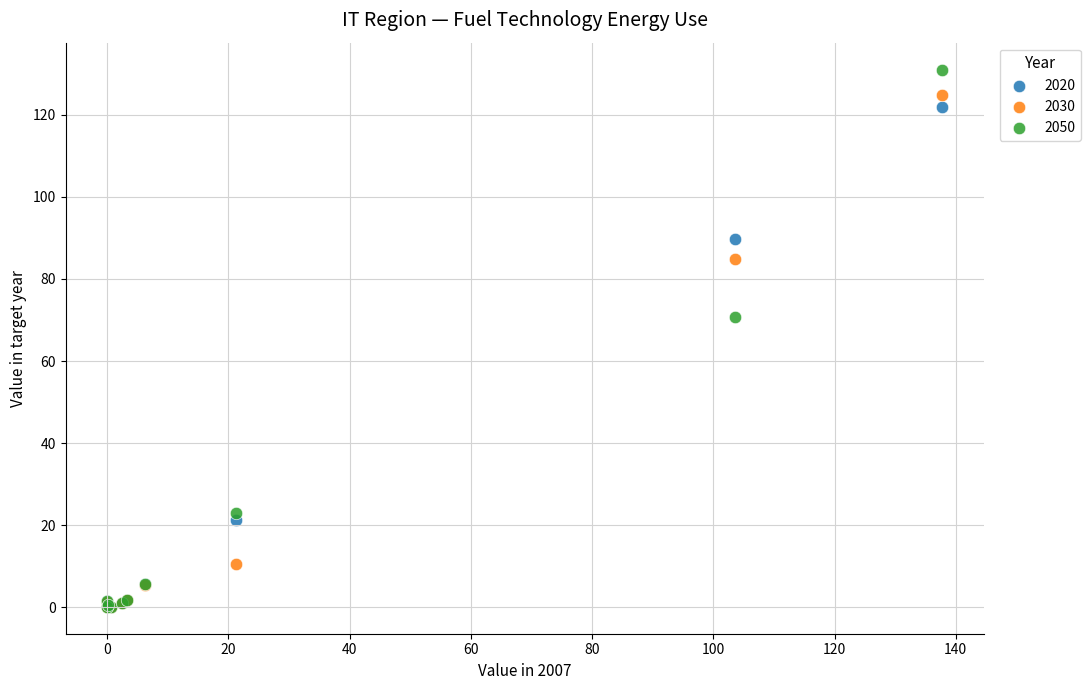

In the 2030 series, what Y value is closest to 62?

85.0